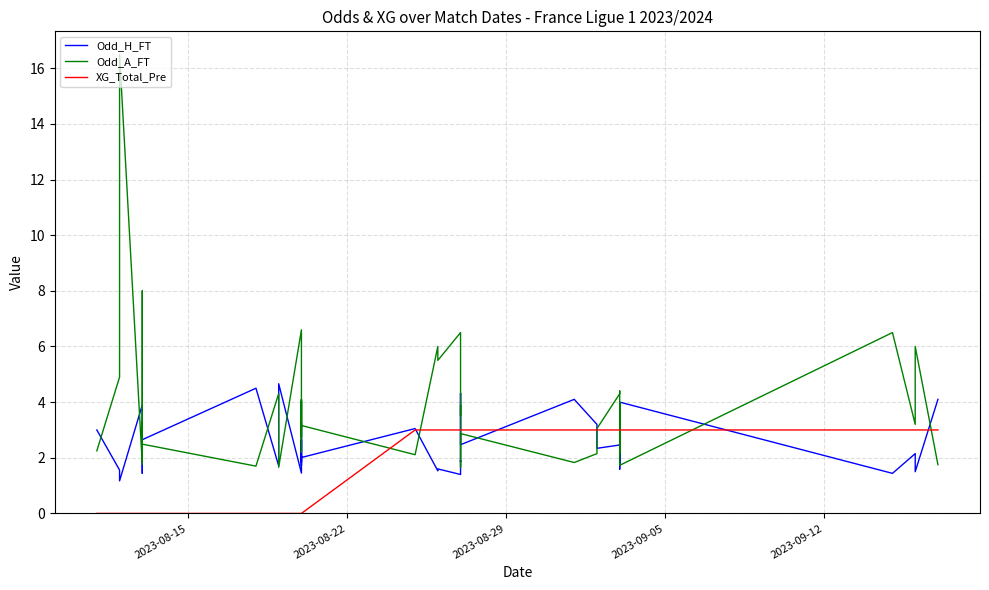

True or false: Odd_A_FT has a value of 7.2 at 16.

False